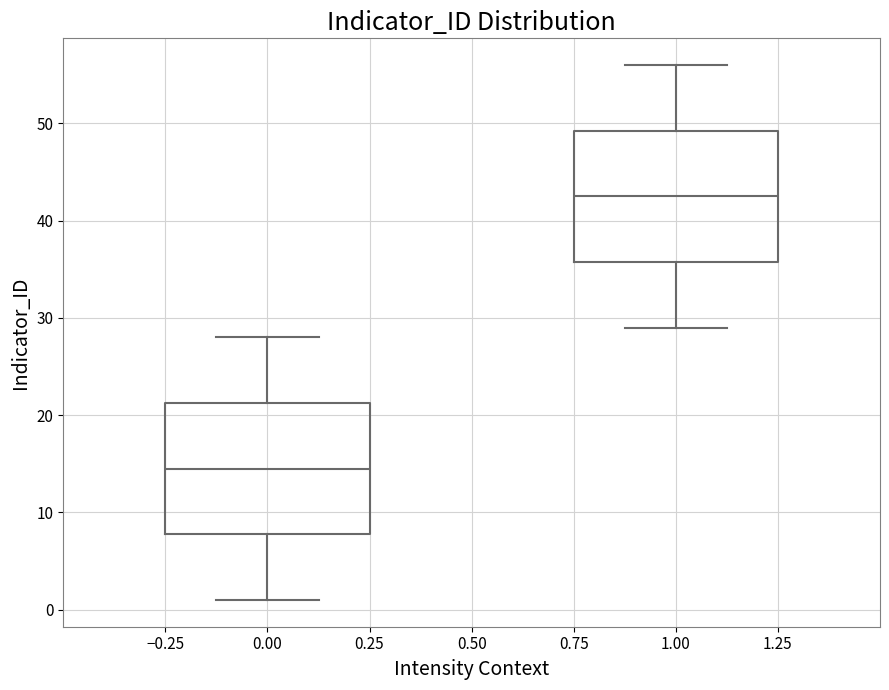

Reading left to right, transcribe this box plot: for each box, give where its median line is, the range the box spans, and where its two whiskers end, as read against the y-axis. The values are not printed on the chart, so give them approximately, as read against the axis.

0.00: median 15, box 8 to 21, whiskers 1 to 28
1.00: median 43, box 36 to 49, whiskers 29 to 56